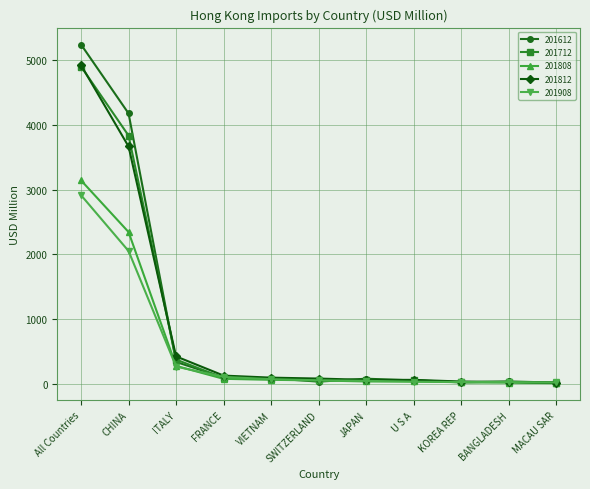

Which category has the highest value across all series?

All Countries